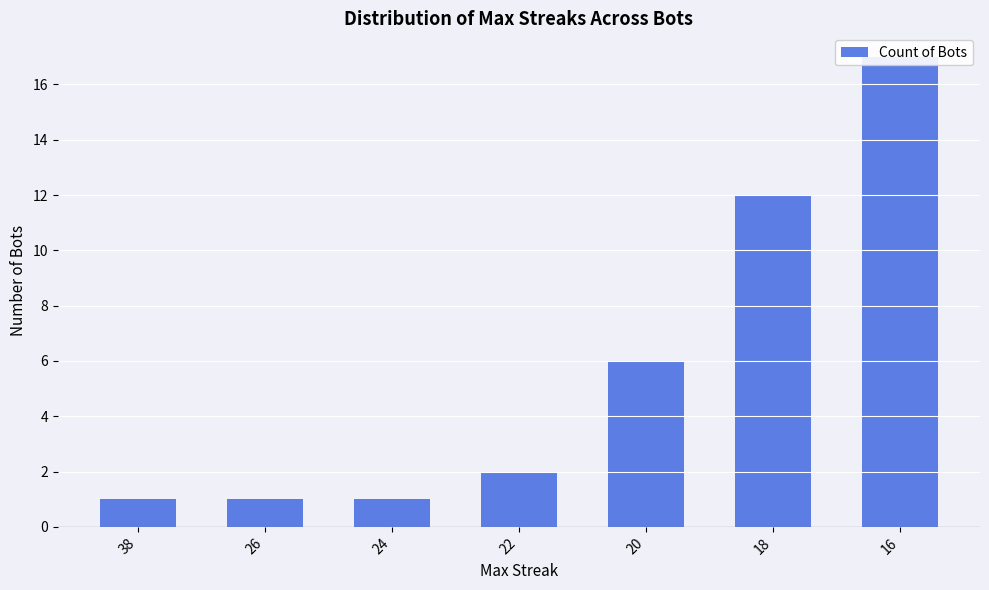

What is the ratio of the value at 22 to the value at 20?

0.3